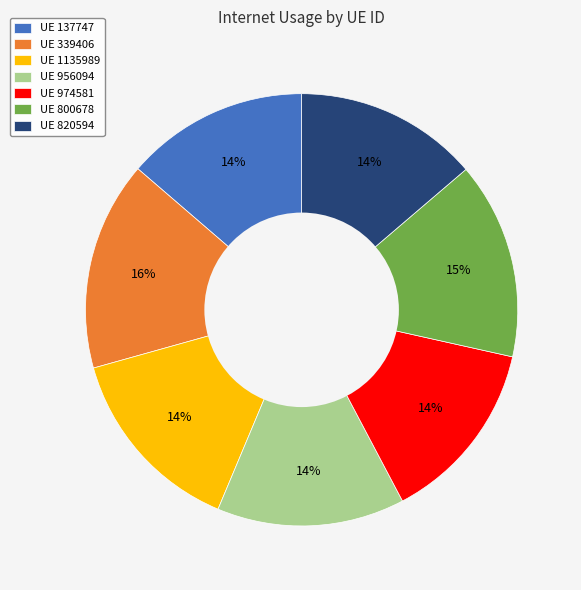

To the nearest percent, what is the average slice percentage?

14%